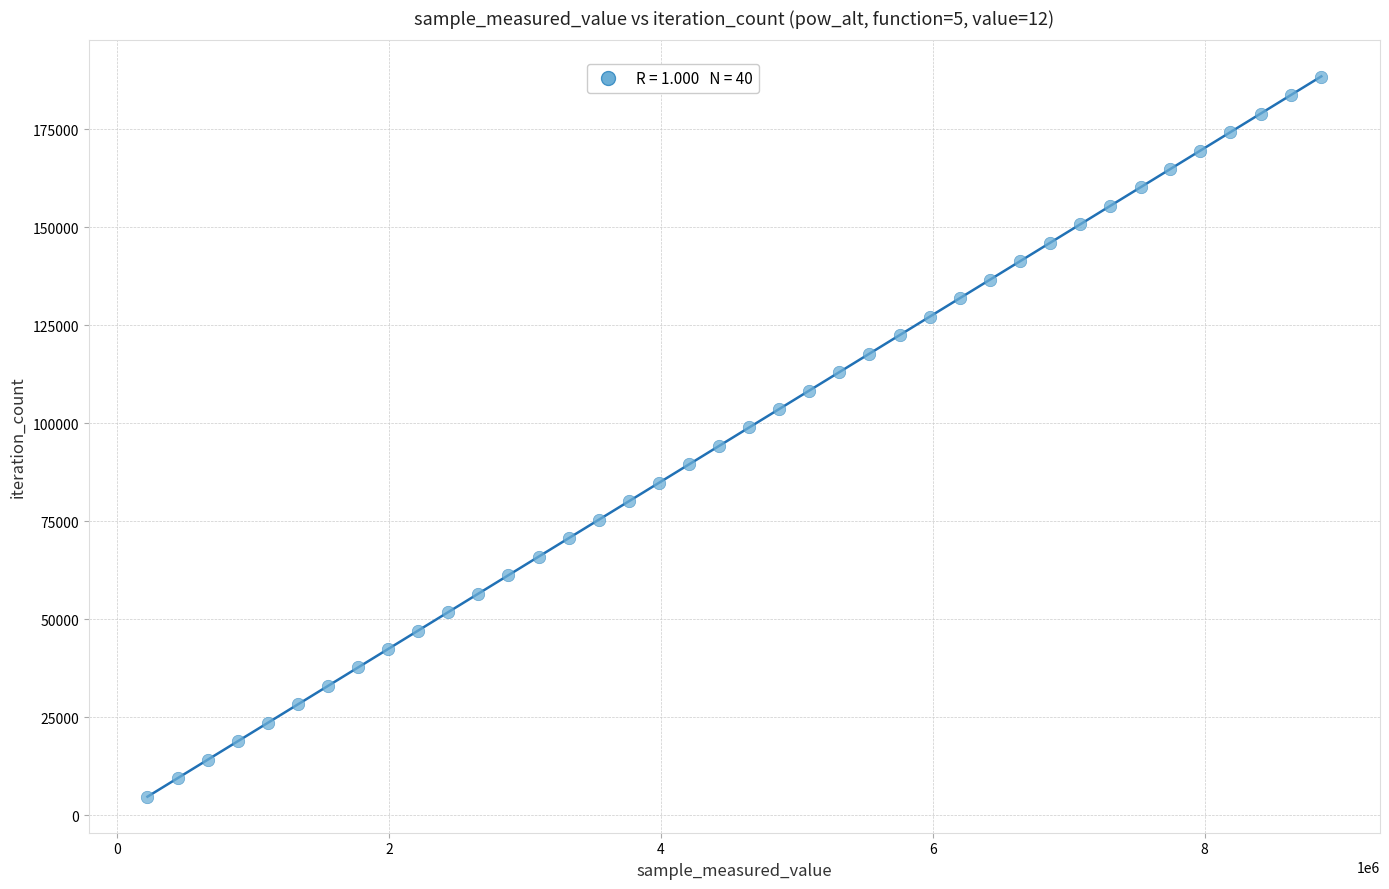

What is the range of Y values (max minus min)?

183651